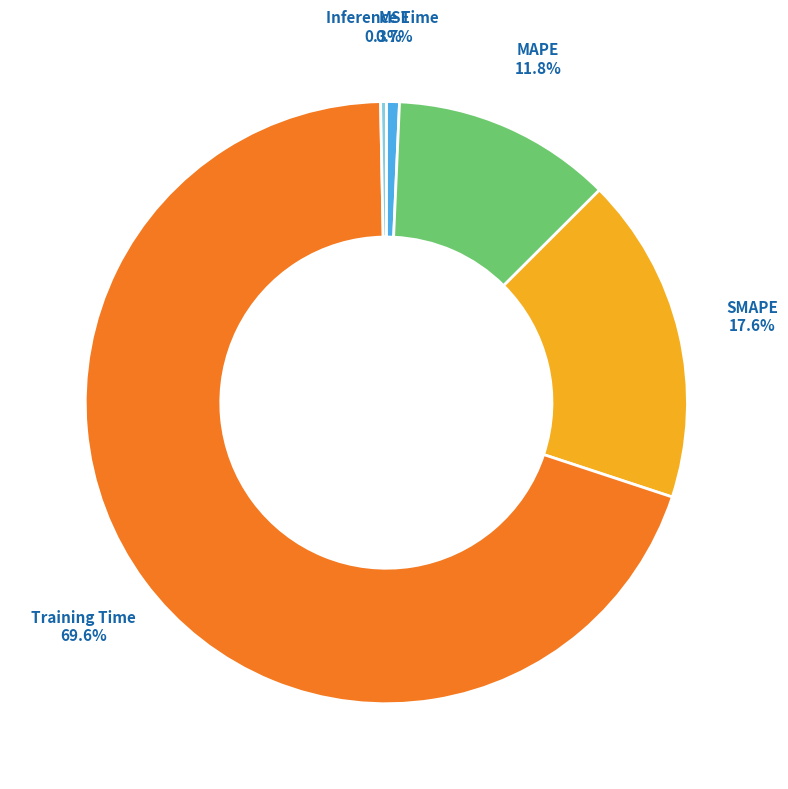

Is there a majority slice in this chart?

Yes